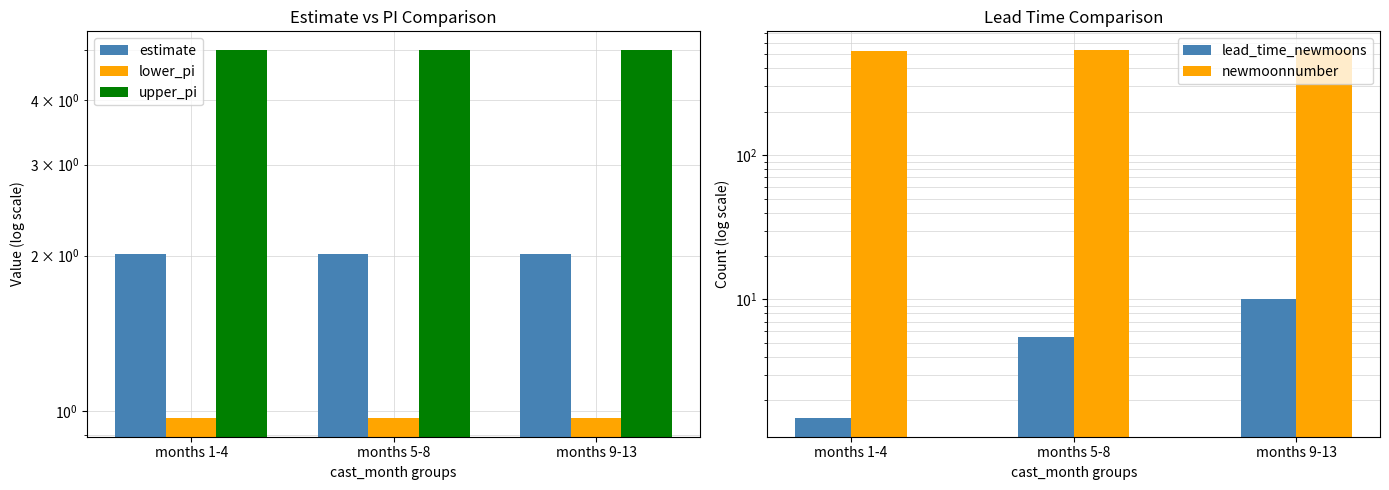

What is the total value across all series at months 1-4?

538.0